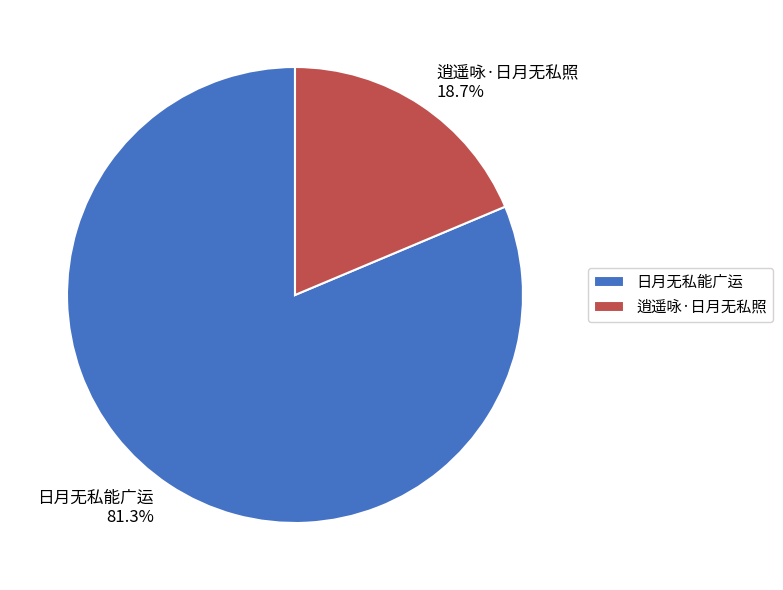

Which slice is the largest?

日月无私能广运